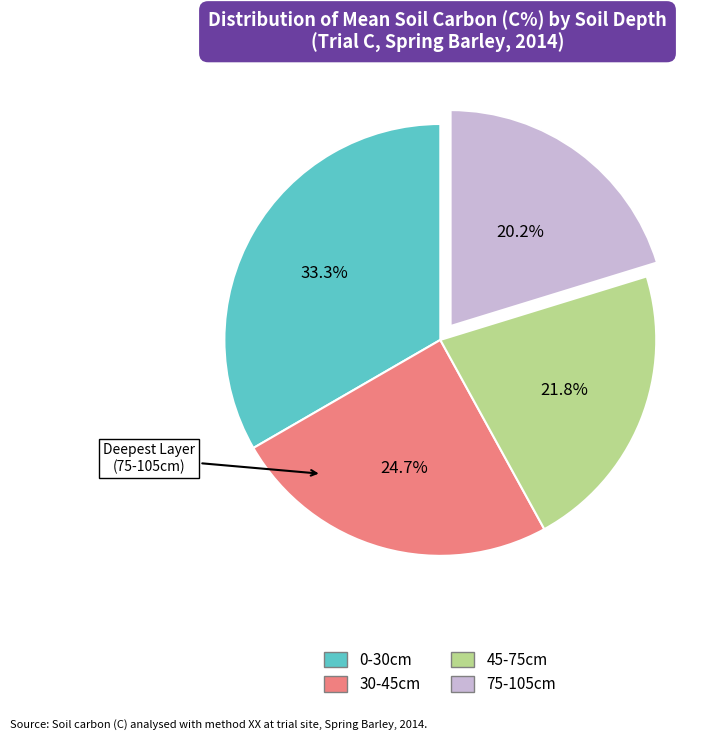

What percentage is NOT represented by 30-45cm?

75.3%